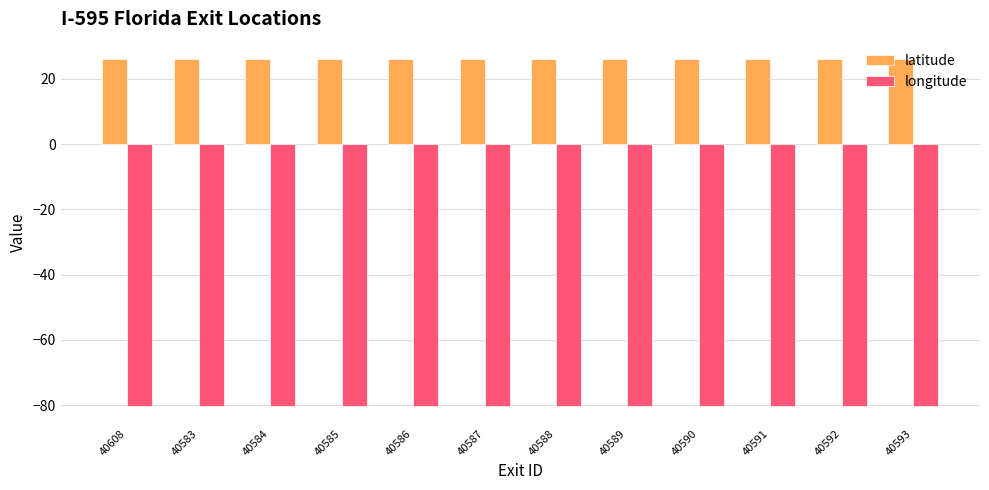

What are all the series names shown in the legend?

latitude, longitude